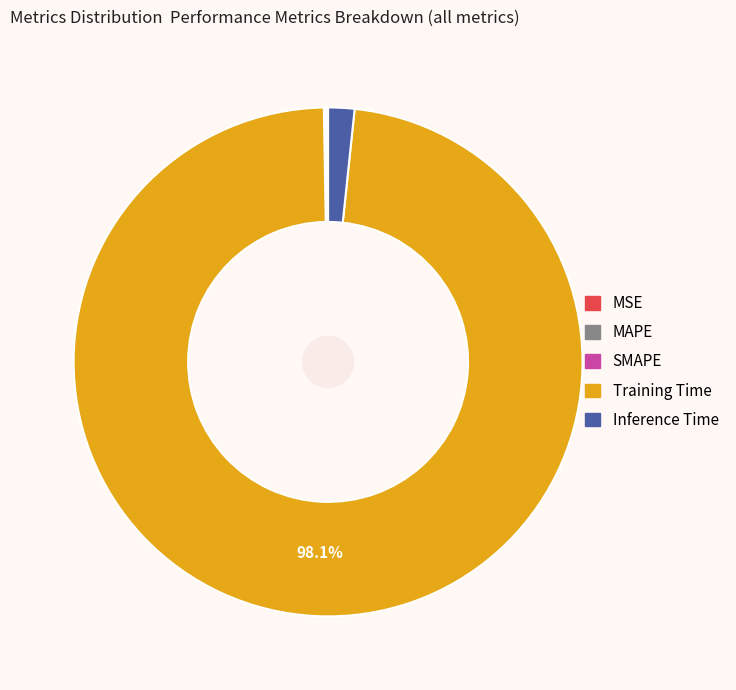

Is there any slice that represents more than half of the pie?

Yes